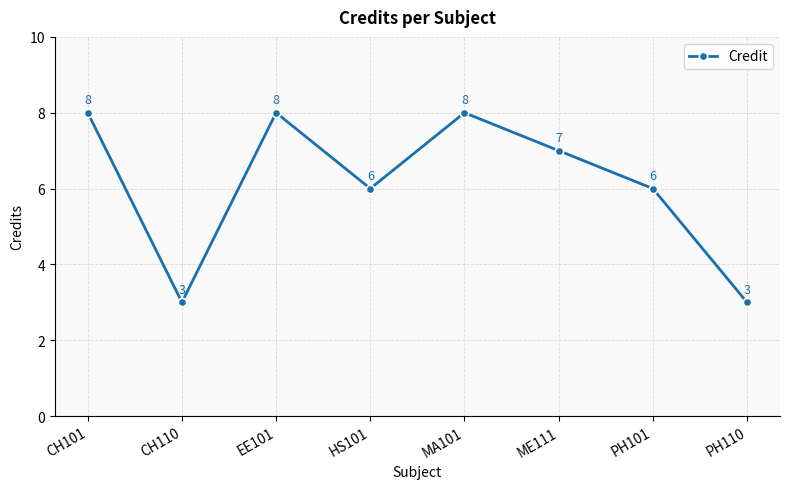

Where is the first local maximum?

EE101